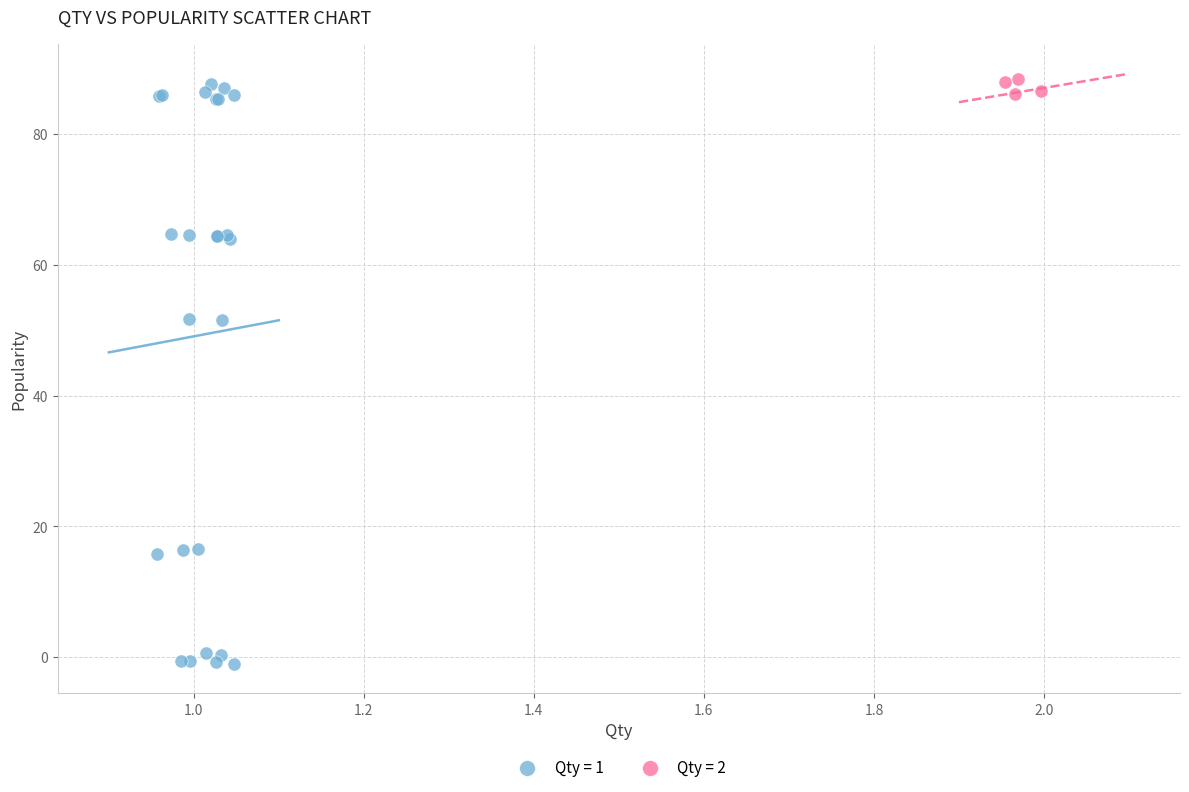

Which series reaches the minimum Y coordinate?

Qty = 1